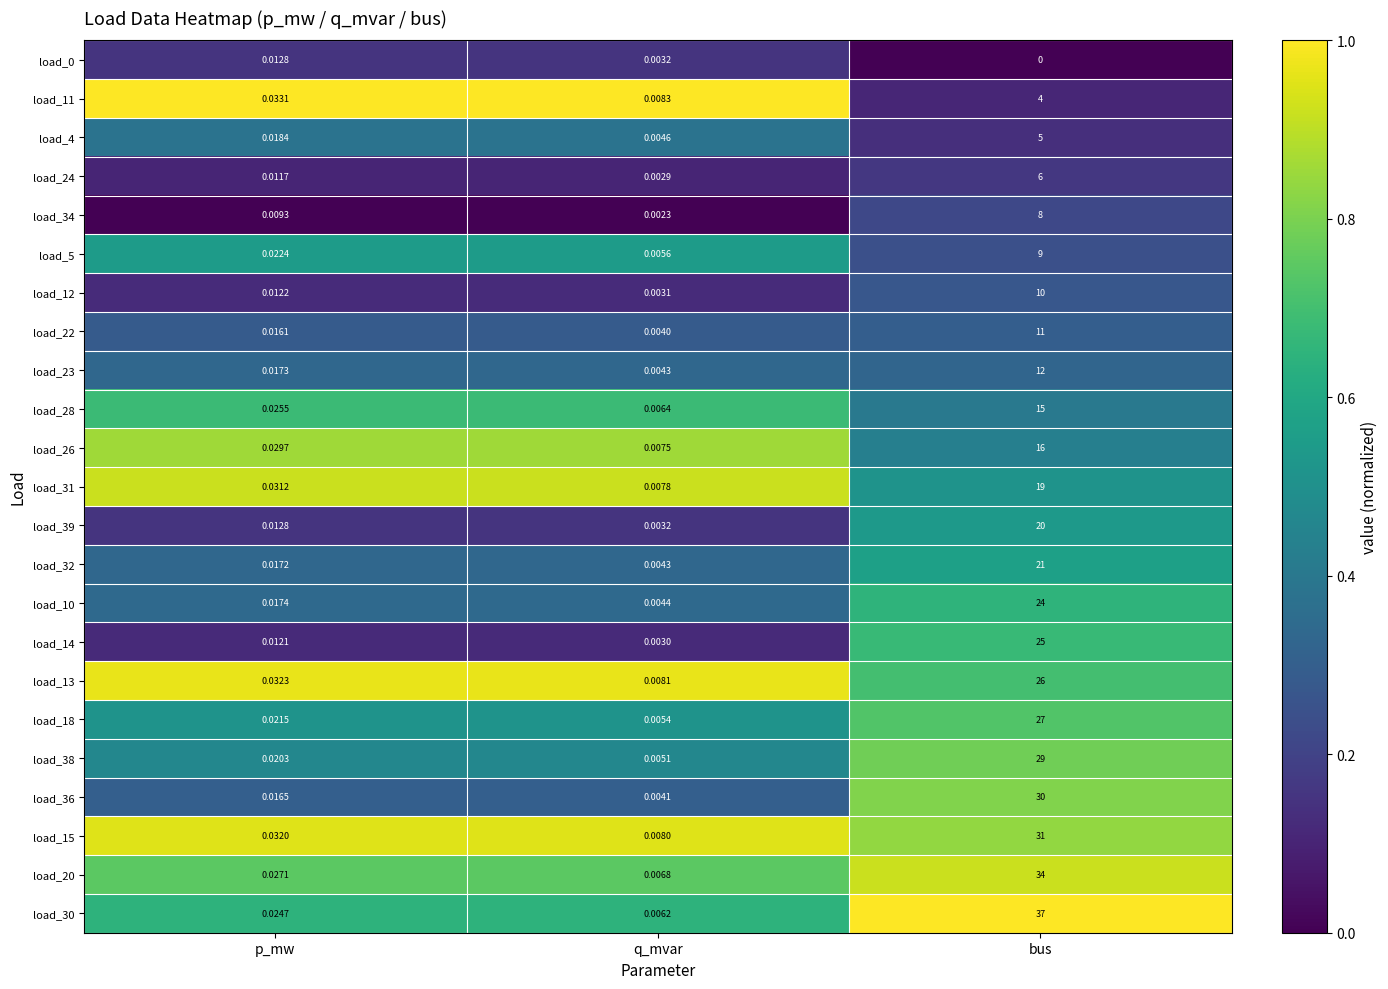

Rank the categories by load_24 value from lowest to highest.

q_mvar, p_mw, bus